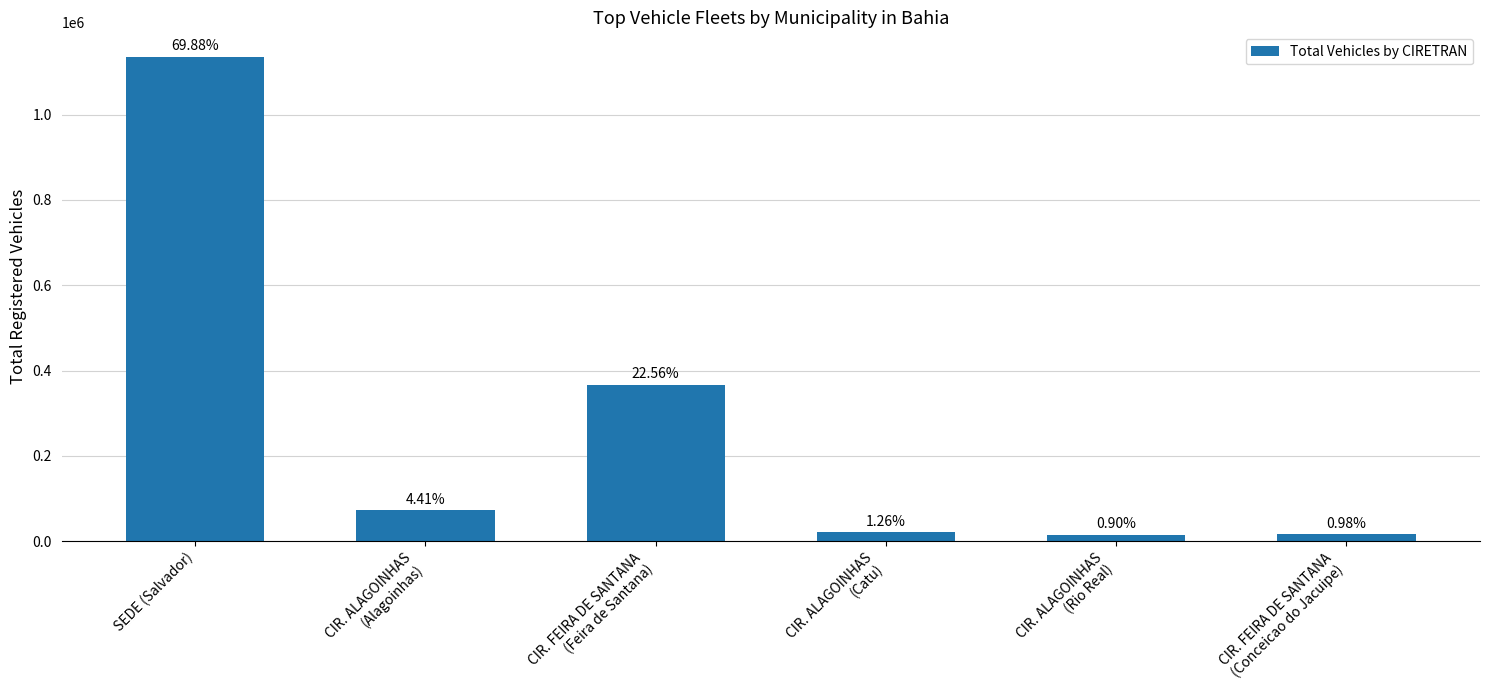

What is the average value?

271031